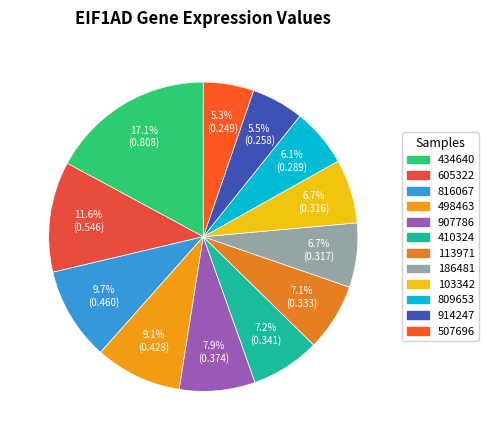

How many slices are in this pie chart?

12